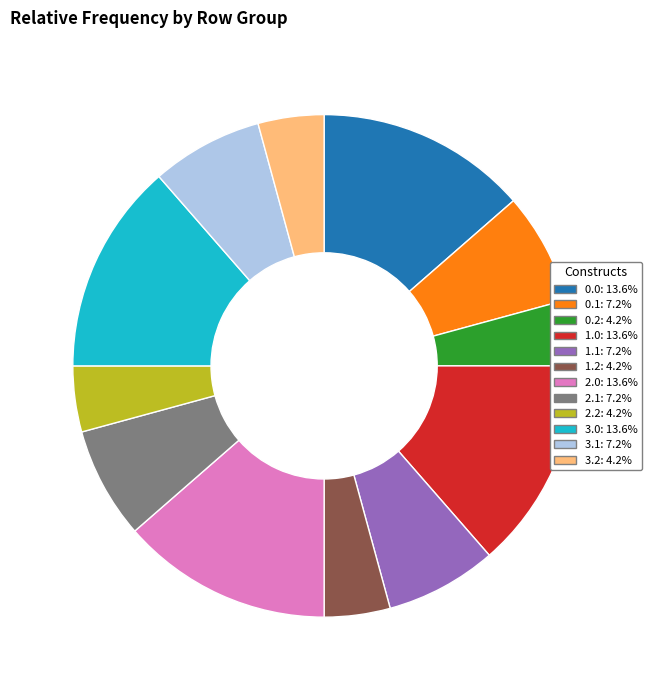

Is there any slice that represents more than half of the pie?

No